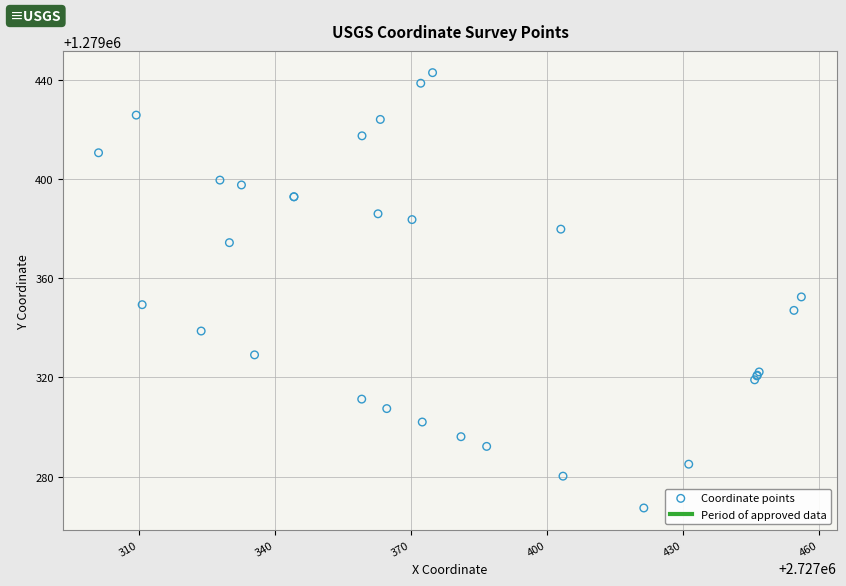

What Y value in the scatter plot is closest to 1279355?

1279352.4